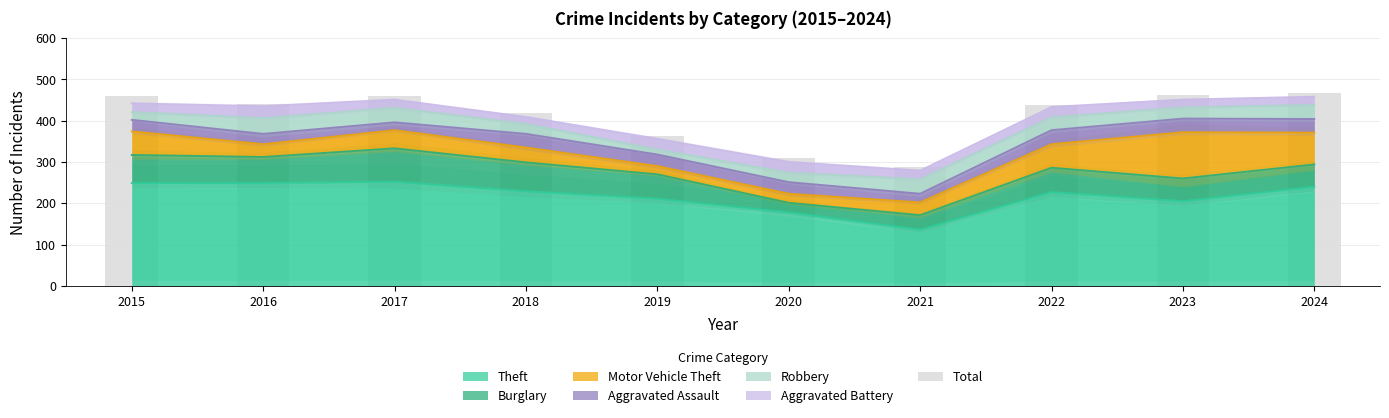

What value does the data have at 2023?

462